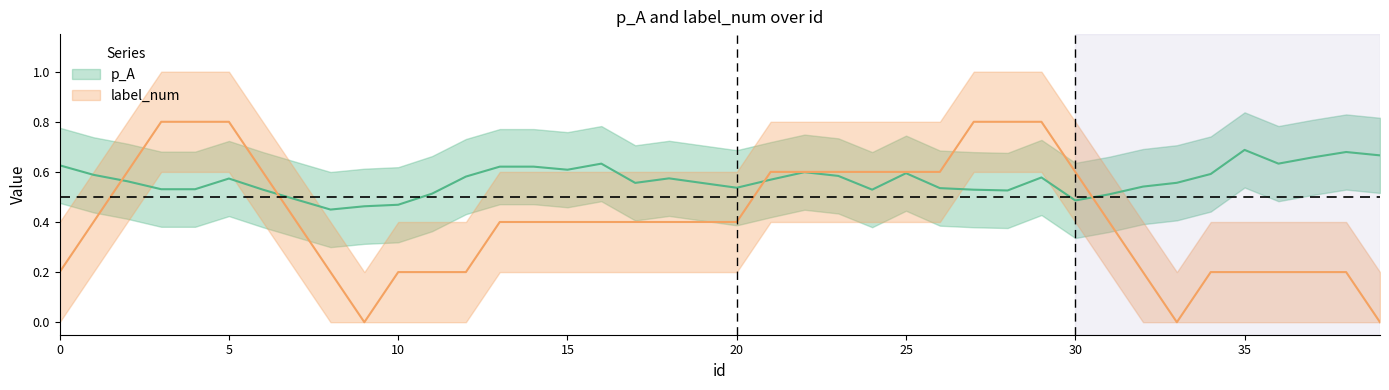

What is the maximum value for p_A?

0.8